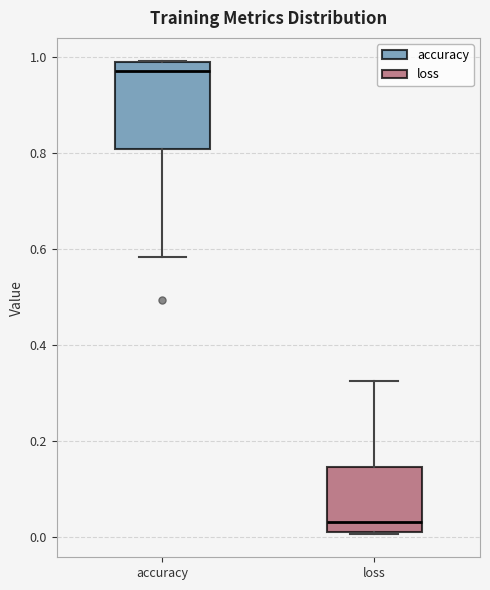

Reading left to right, read every box against the y-axis: the position of its median line, the range the box covers, and the ends of its whiskers. The values are not printed on the chart, so give them approximately, as read against the axis.

accuracy: median 0.96, box 0.80 to 0.98, whiskers 0.58 to 0.98
loss: median 0.04, box 0.02 to 0.14, whiskers 0.00 to 0.32